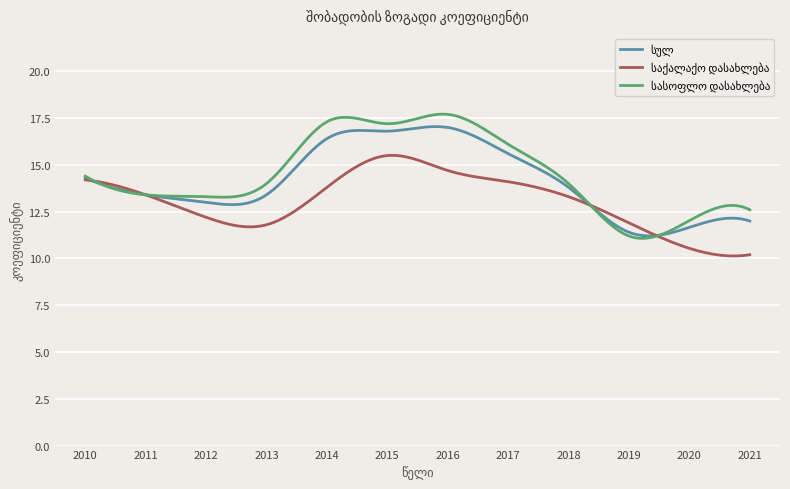

What is the maximum value shown in the chart?

17.7